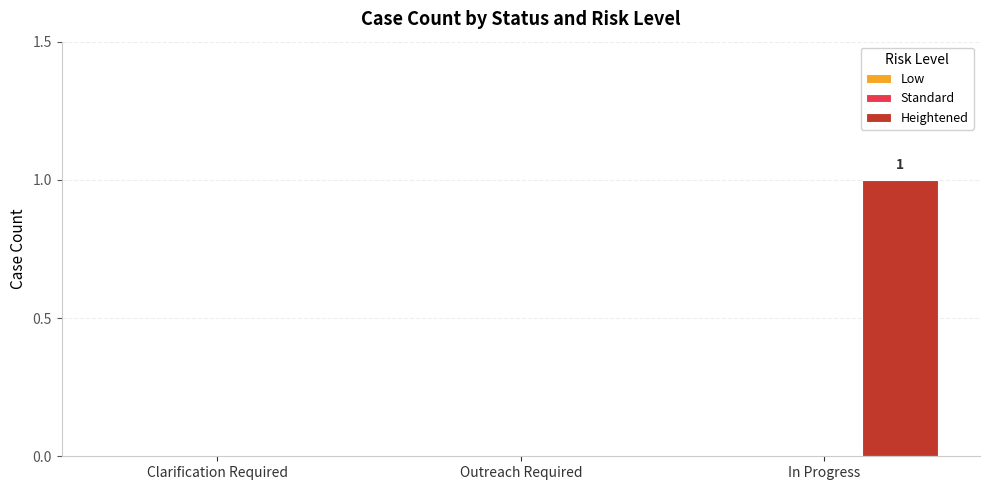

Which has a higher value, In Progress or Outreach Required?

In Progress